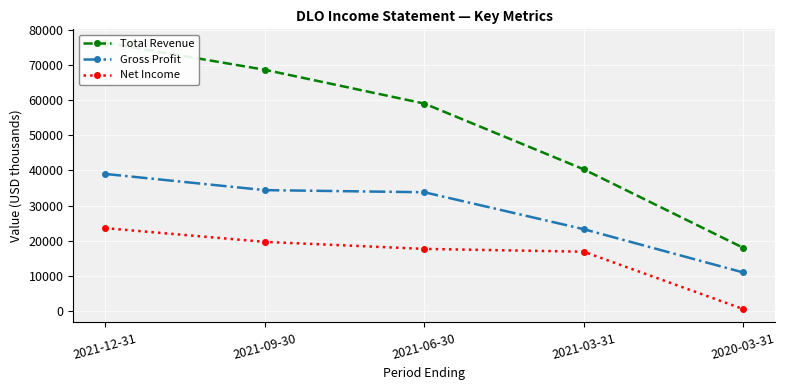

Between 2020-03-31 and 2021-03-31, which is larger?

2021-03-31